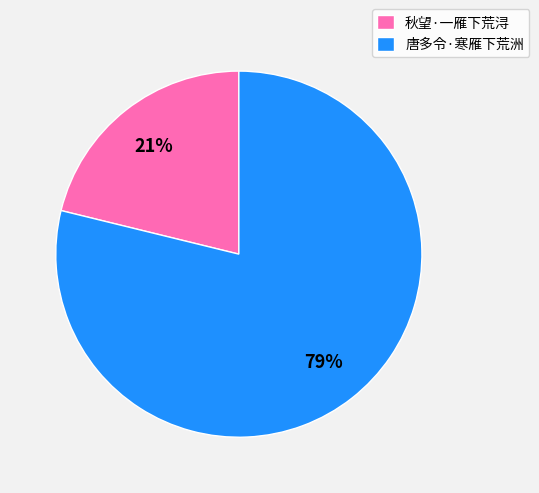

Which slice is the smallest?

秋望·一雁下荒浔